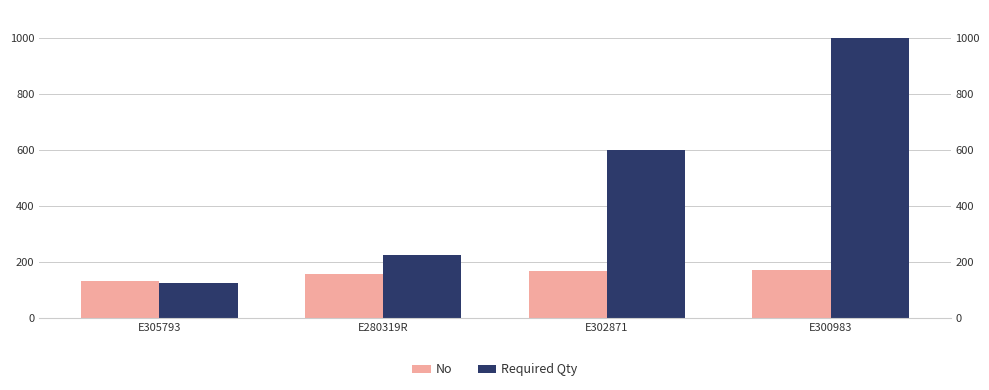

List the series in order of their overall mean, lowest first.

No, Required Qty